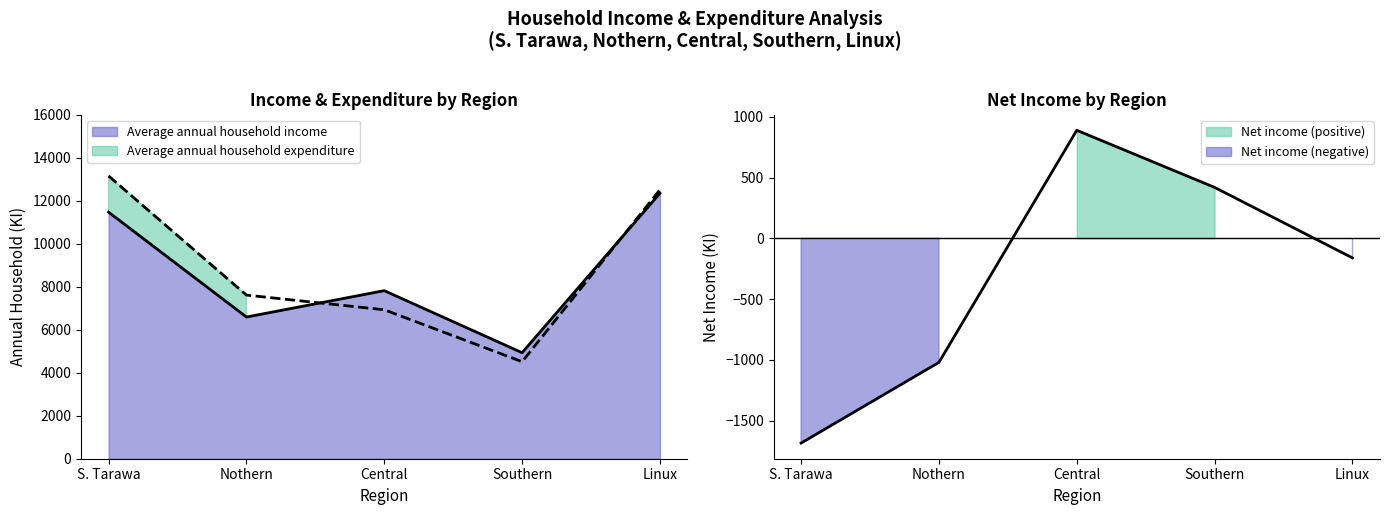

Between Linux and S. Tarawa, which is larger?

Linux